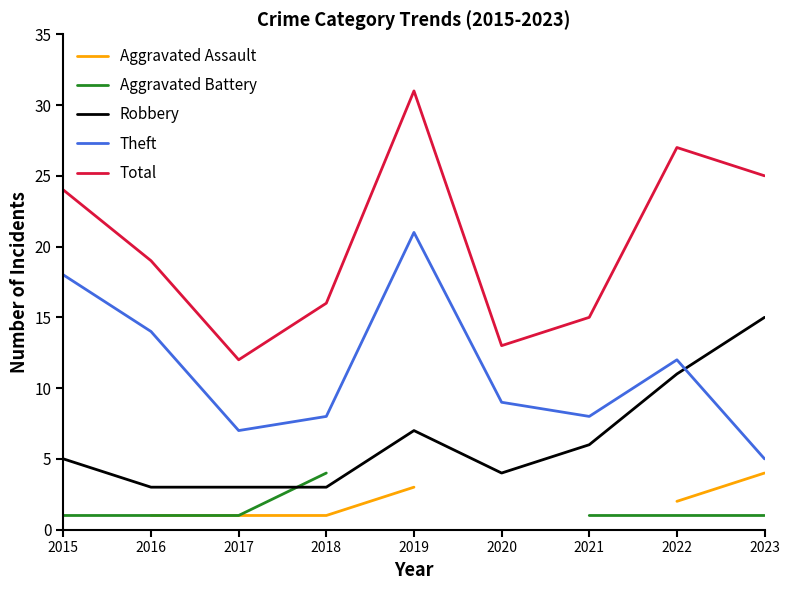

The Robbery series shows 23.0 at 2023. True or false?

False